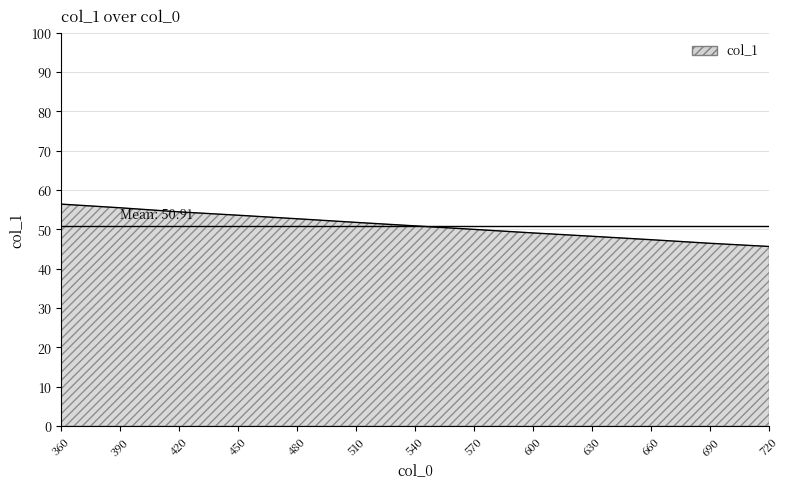

Is it true that the value at 540 is 50.9?

True